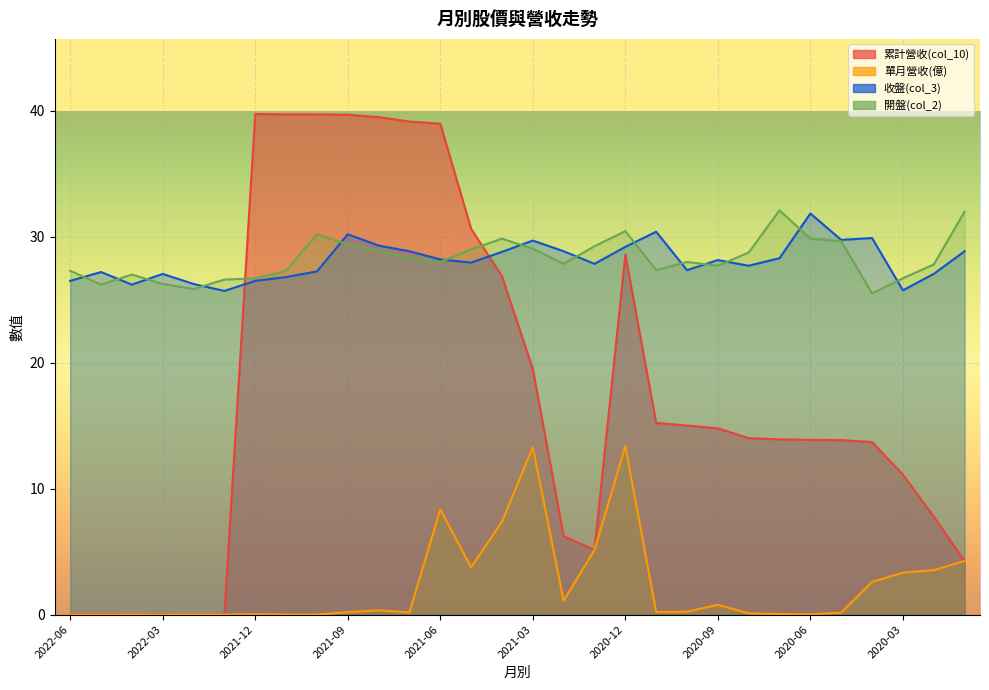

What is the difference between the maximum and minimum values in the 開盤(col_2) series?

6.6